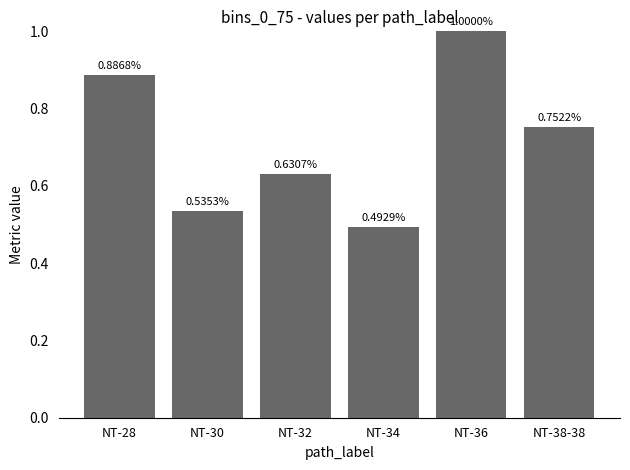

What is the difference between the values at NT-30 and NT-32?

0.1